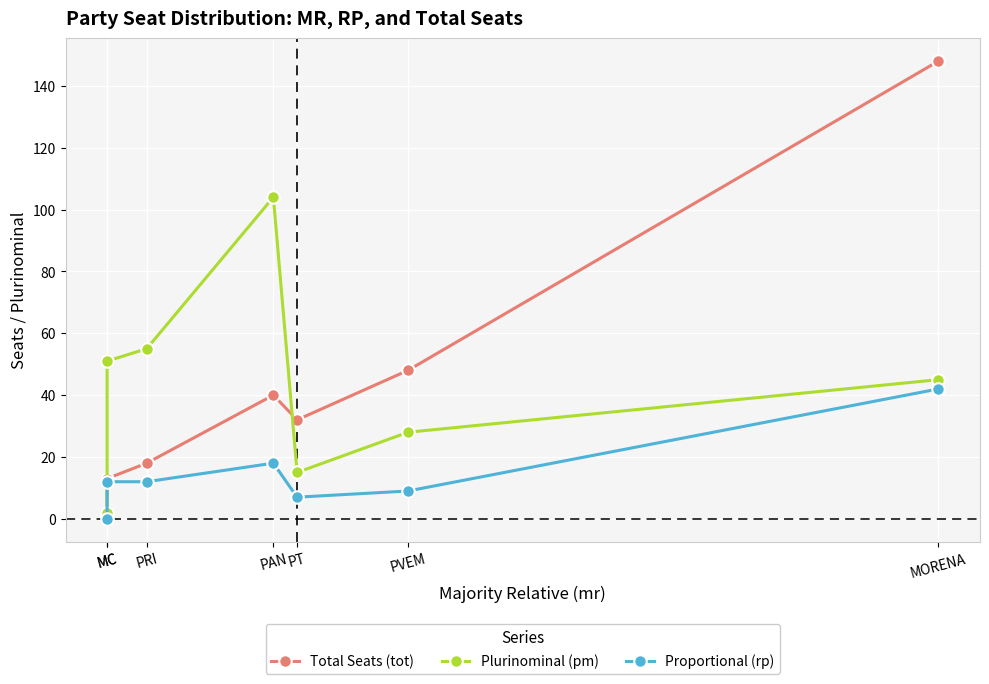

Which has a higher value, PRI or PVEM?

PVEM